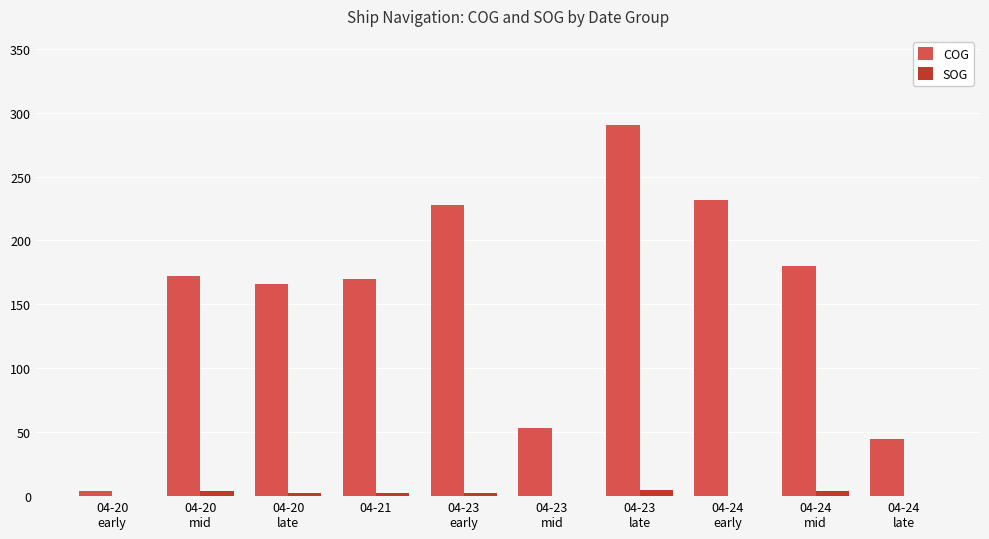

How many groups of bars are there?

10